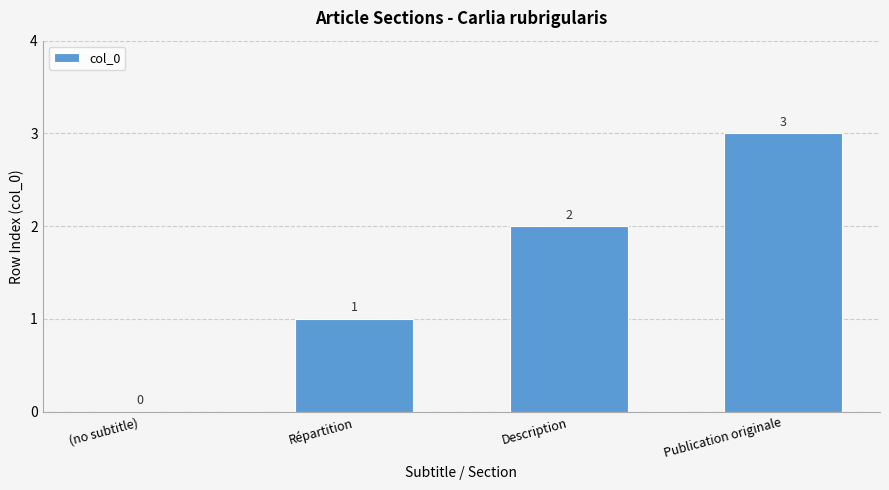

Does the chart contain stacked bars?

No